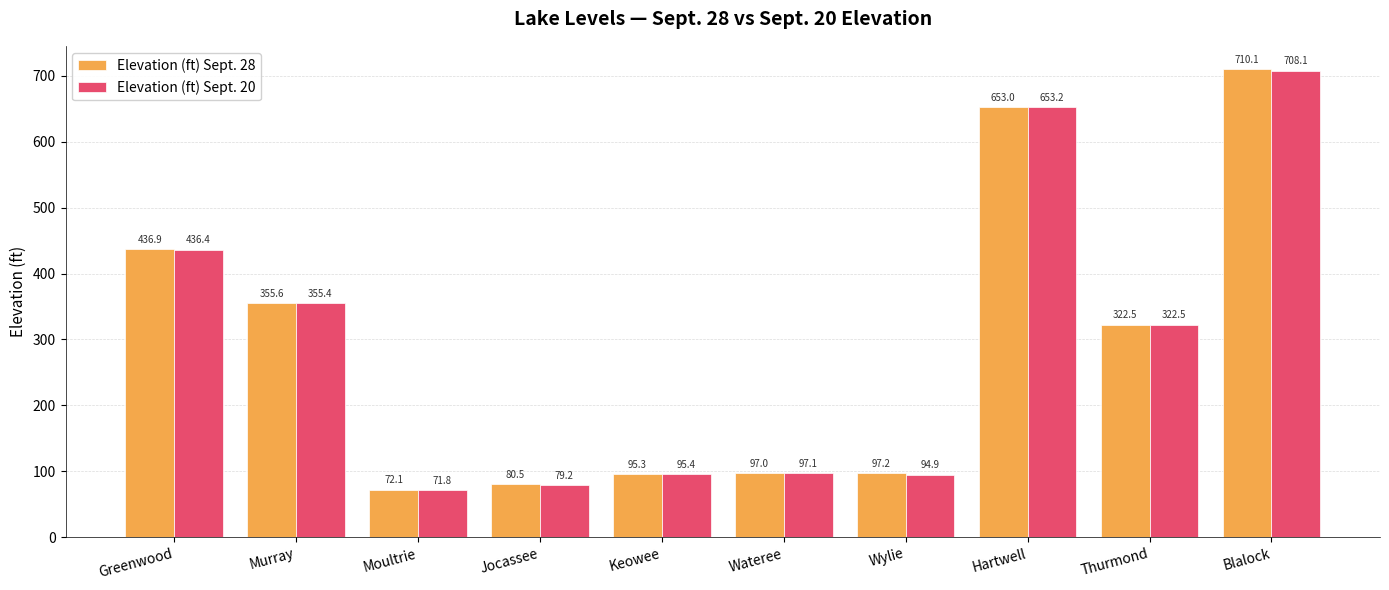

What value does the Elevation (ft) Sept. 28 series have at Thurmond?

322.5